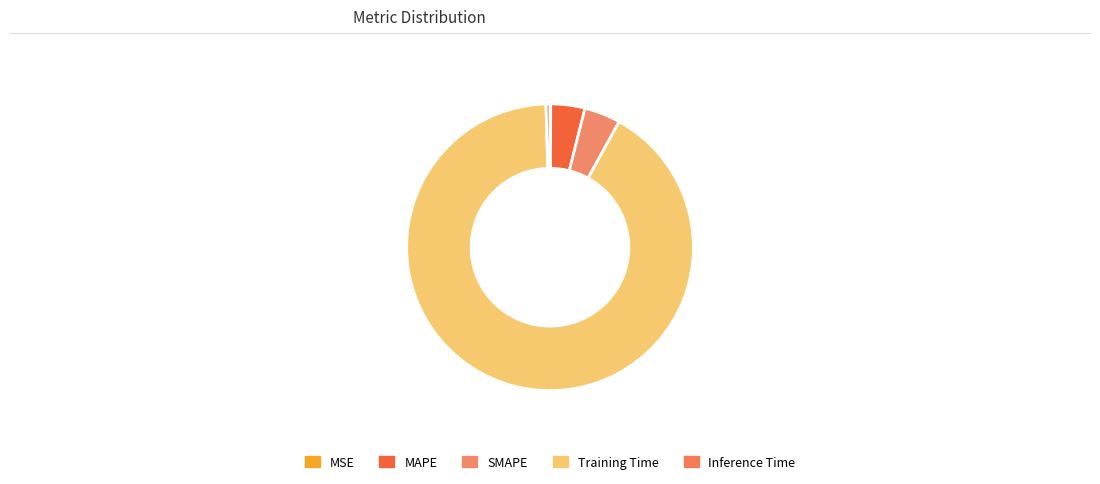

Is the sum of MSE and Inference Time greater than half?

No